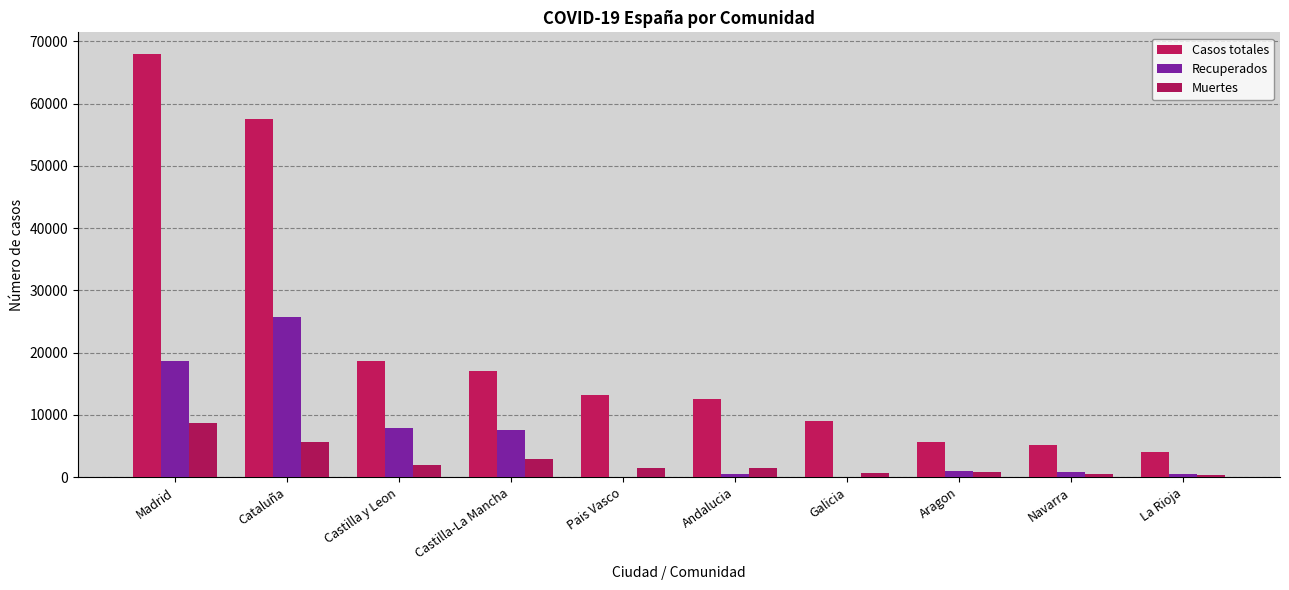

What position from the left is Aragon?

8